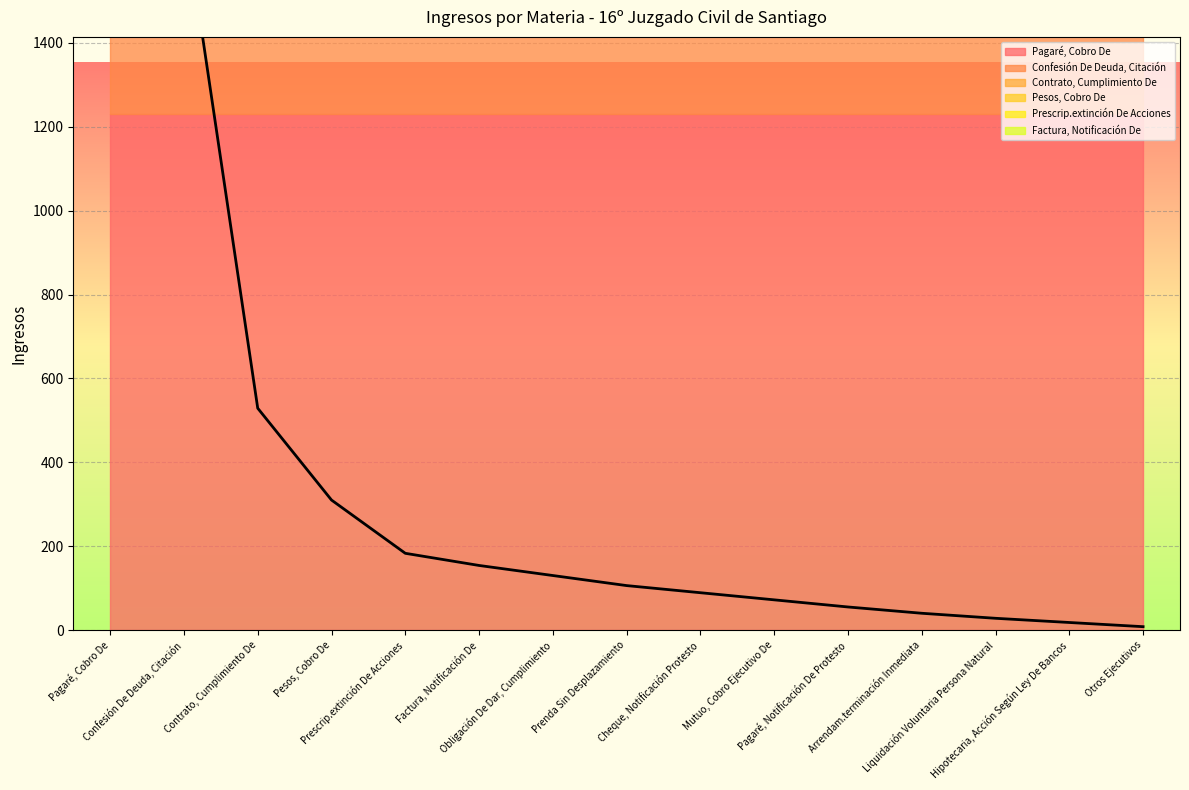

What is the value of the 10th point from the left?

72